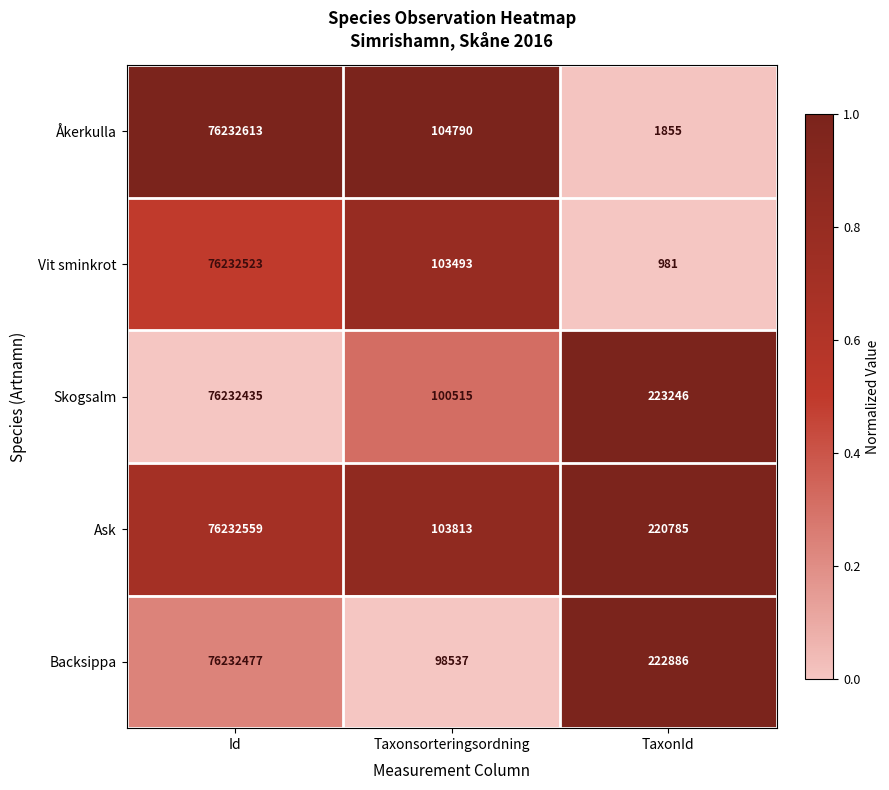

Reading left to right, what are all the values shown in this chart?

Åkerkulla: Id=76232613	Taxonsorteringsordning=104790	TaxonId=1855
Vit sminkrot: Id=76232523	Taxonsorteringsordning=103493	TaxonId=981
Skogsalm: Id=76232435	Taxonsorteringsordning=100515	TaxonId=223246
Ask: Id=76232559	Taxonsorteringsordning=103813	TaxonId=220785
Backsippa: Id=76232477	Taxonsorteringsordning=98537	TaxonId=222886